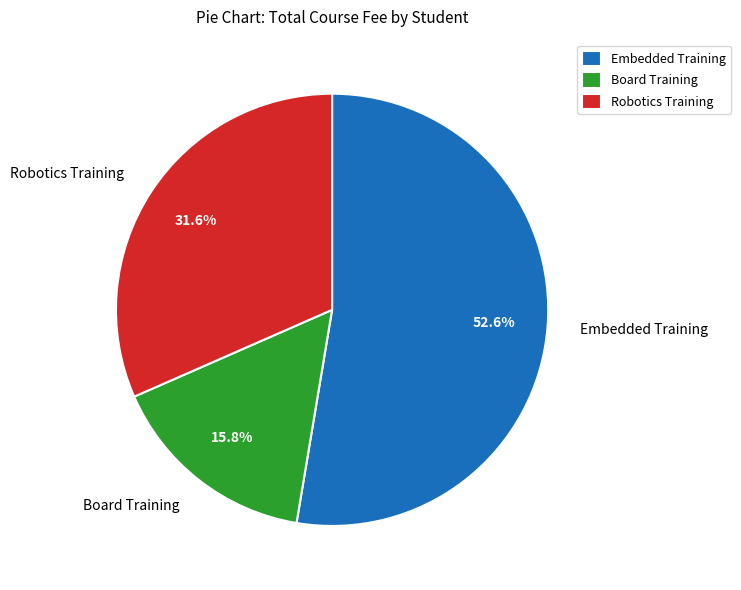

How many slices are in this pie chart?

3